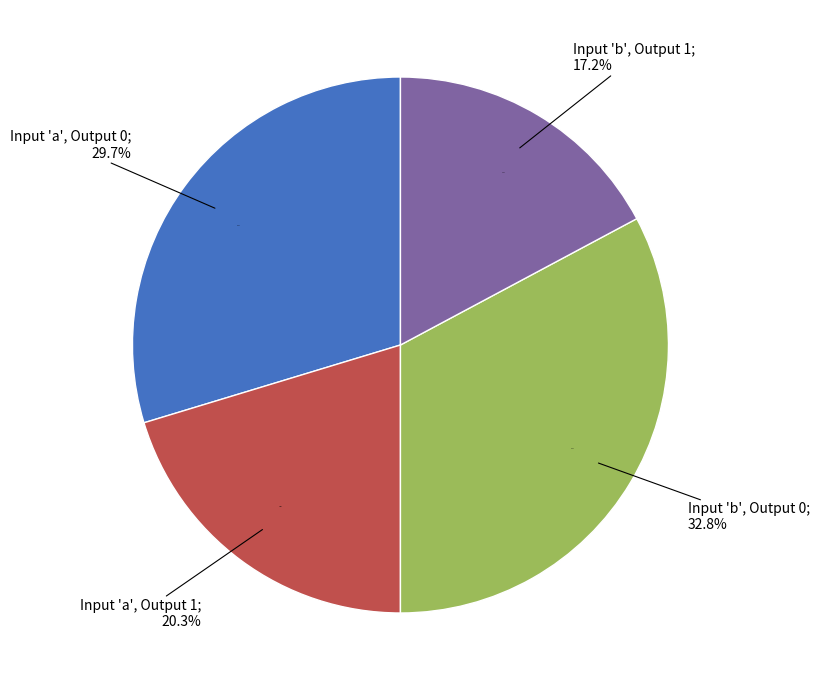

To the nearest percent, what percentage of the pie is output=1 (input a)?

20%